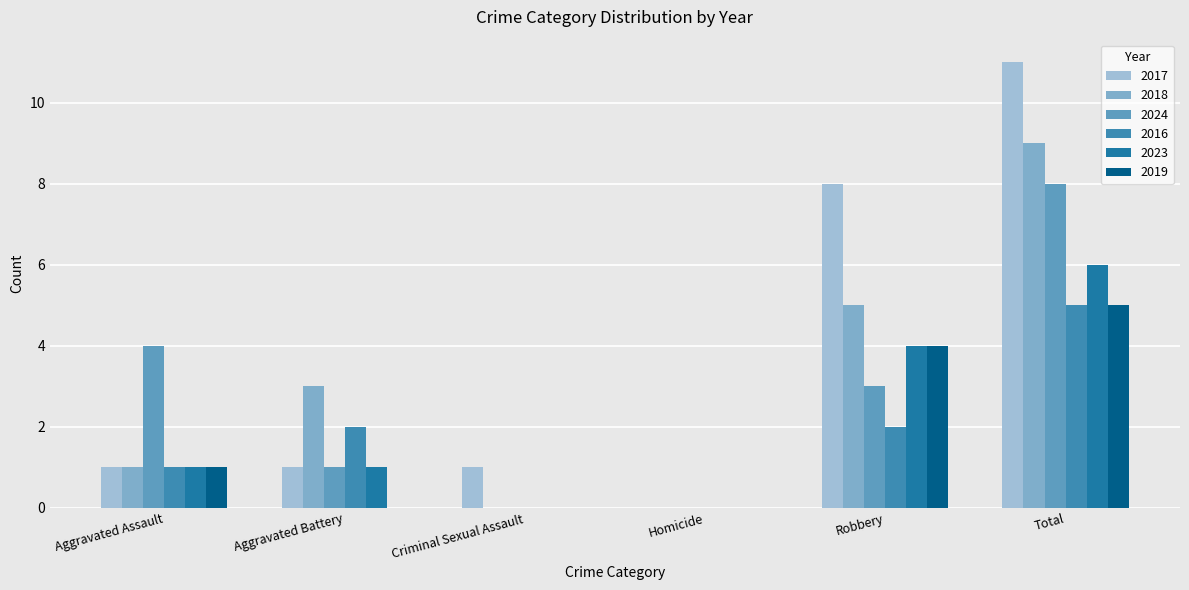

Which series has the largest range (max minus min)?

2017